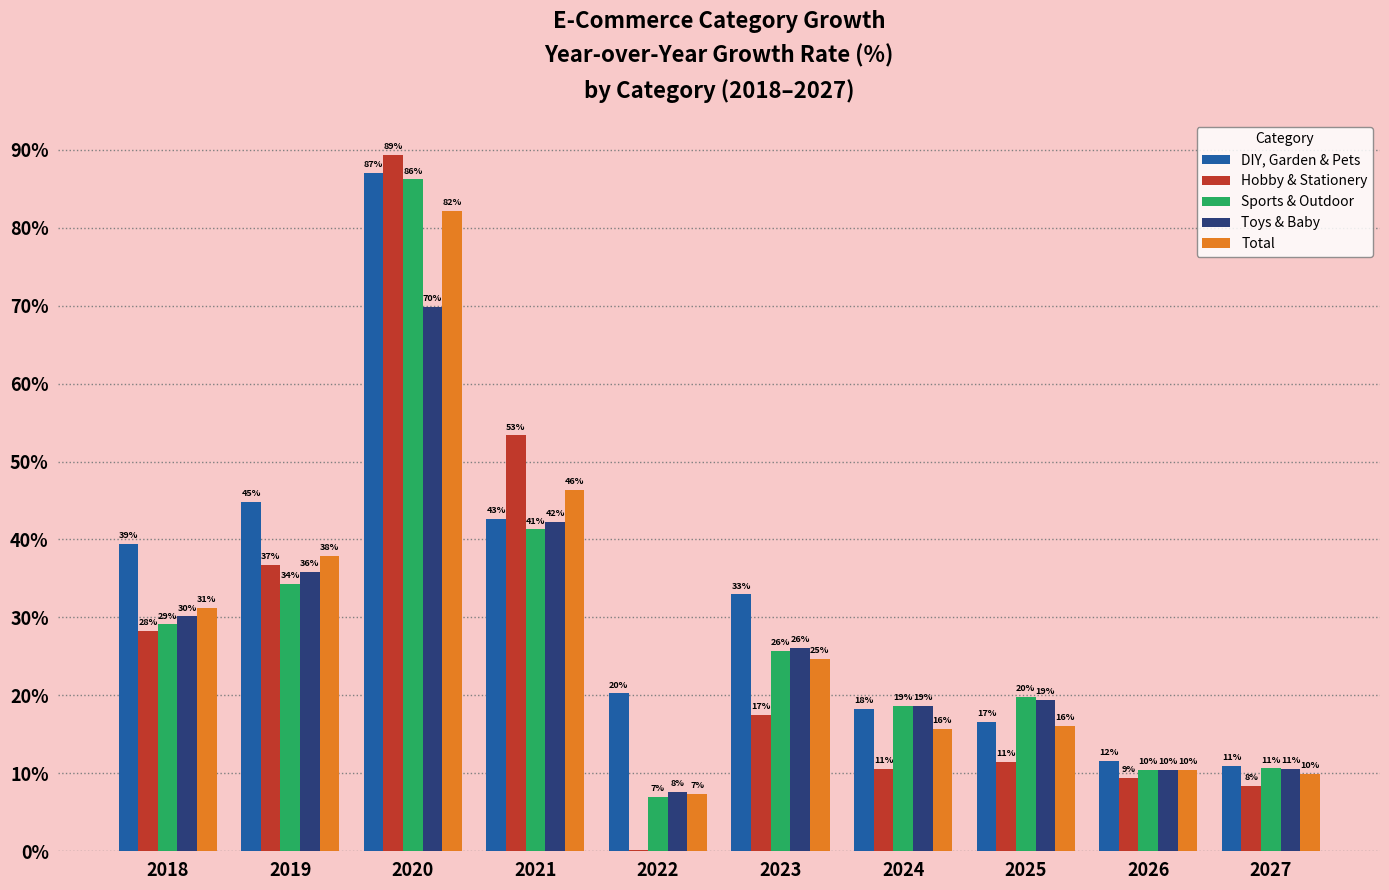

True or false: Total has a value of 14.4 at 2023.

False